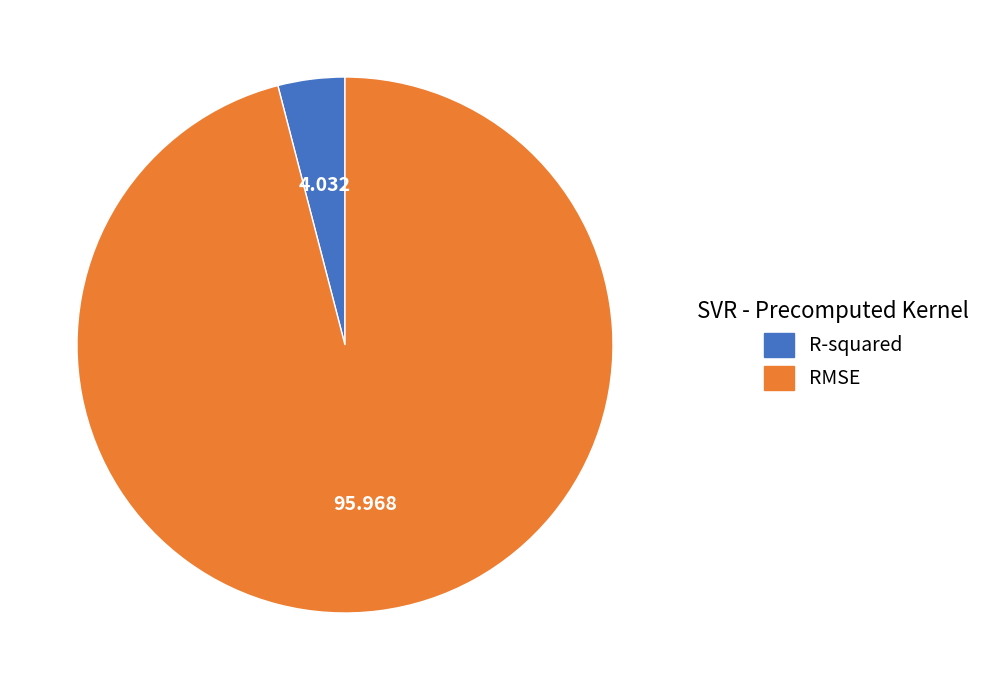

What is the smallest slice in the pie chart?

R-squared